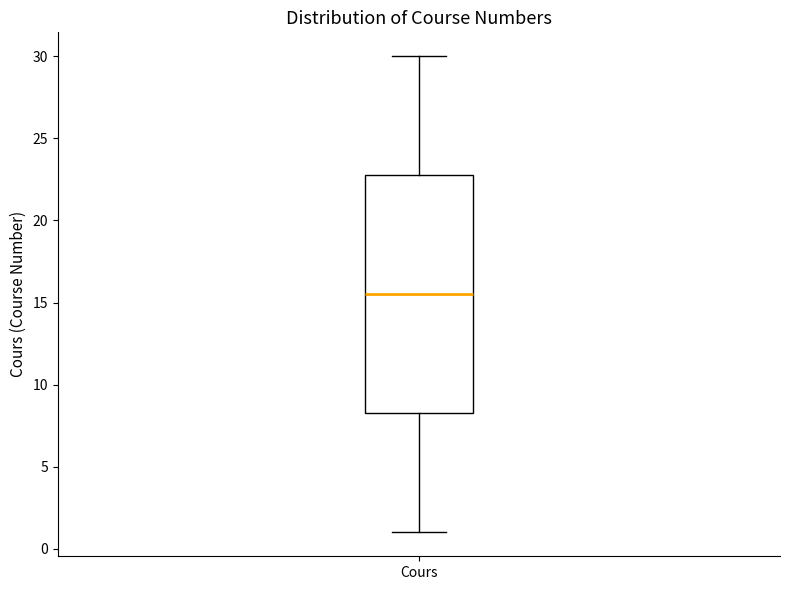

Transcribe this box plot: give where the median line is, the range the box spans, and where the two whiskers end, as read against the y-axis. The values are not printed on the chart, so give them approximately, as read against the axis.

median 15.5, box 8.5 to 23.0, whiskers 1.0 to 30.0